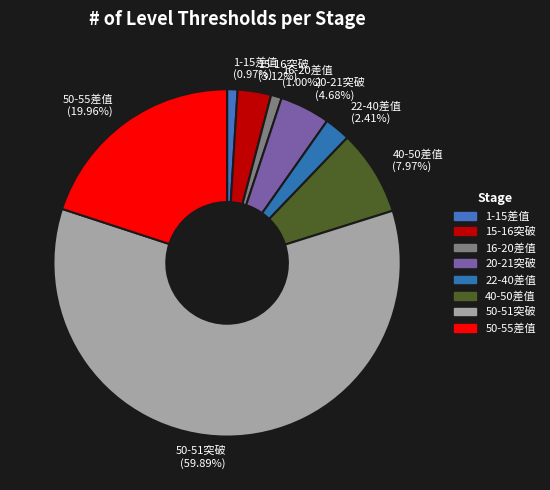

What percentage is NOT represented by 1-15差值?

99.0%